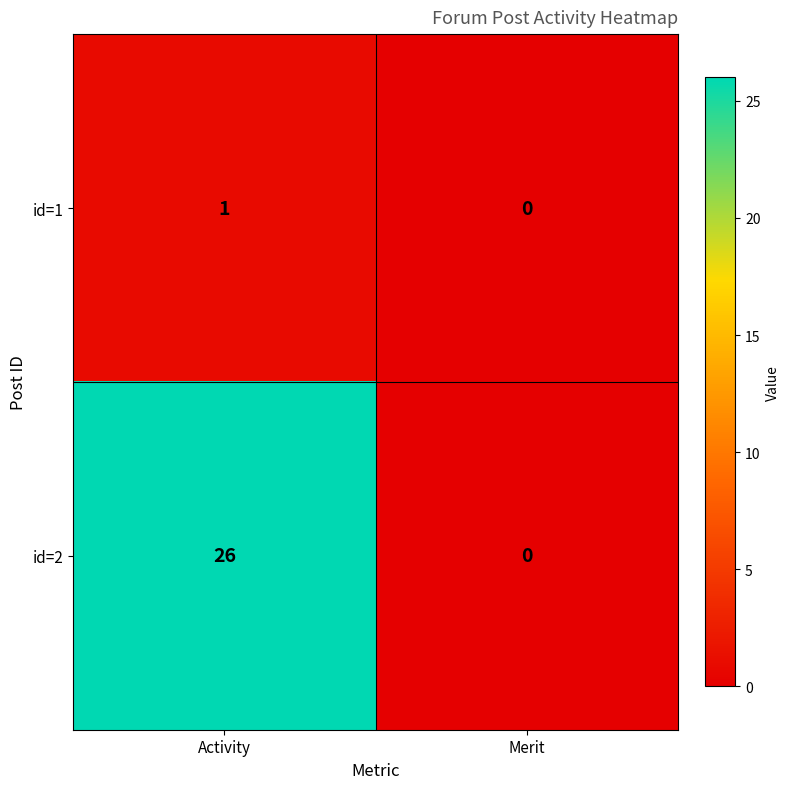

Which series has the largest total across all categories?

id=2